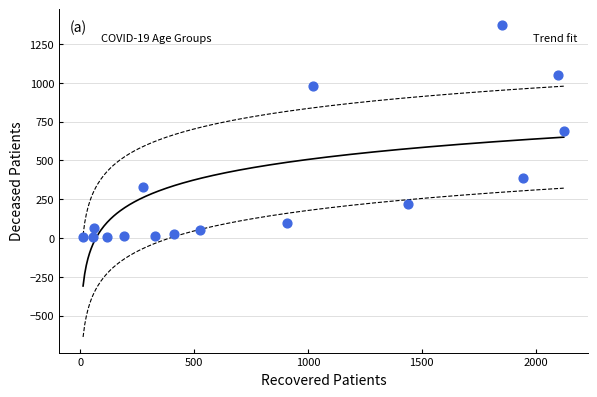

What is the range of Y values (max minus min)?

1370